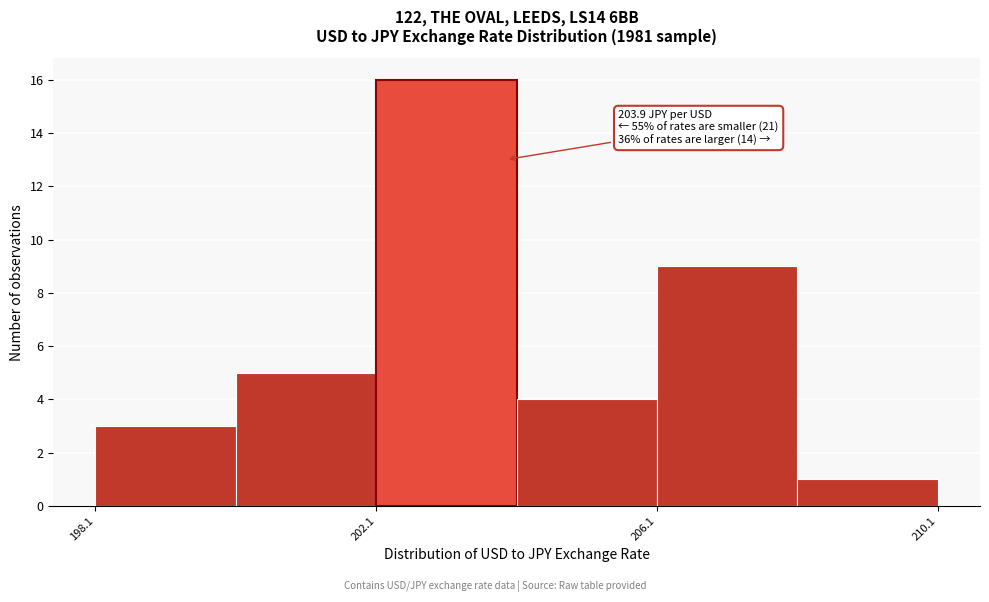

Which range on the x-axis has the tallest bar?

202.05 to 204.05